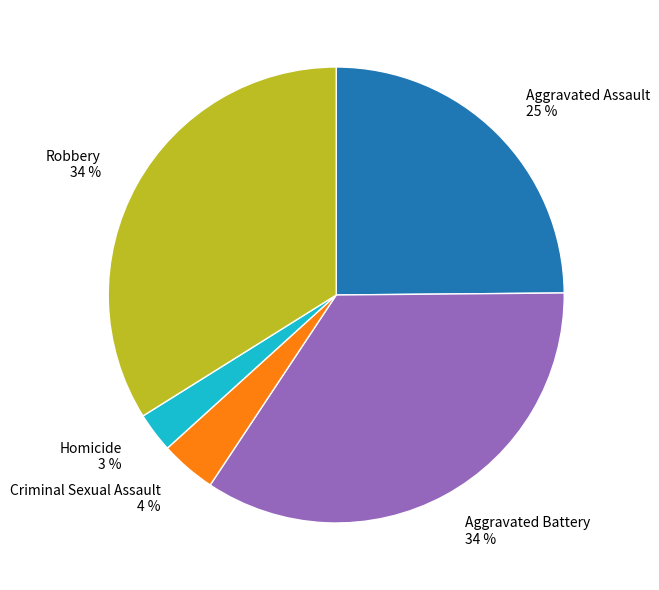

Count the number of slices in the pie.

5